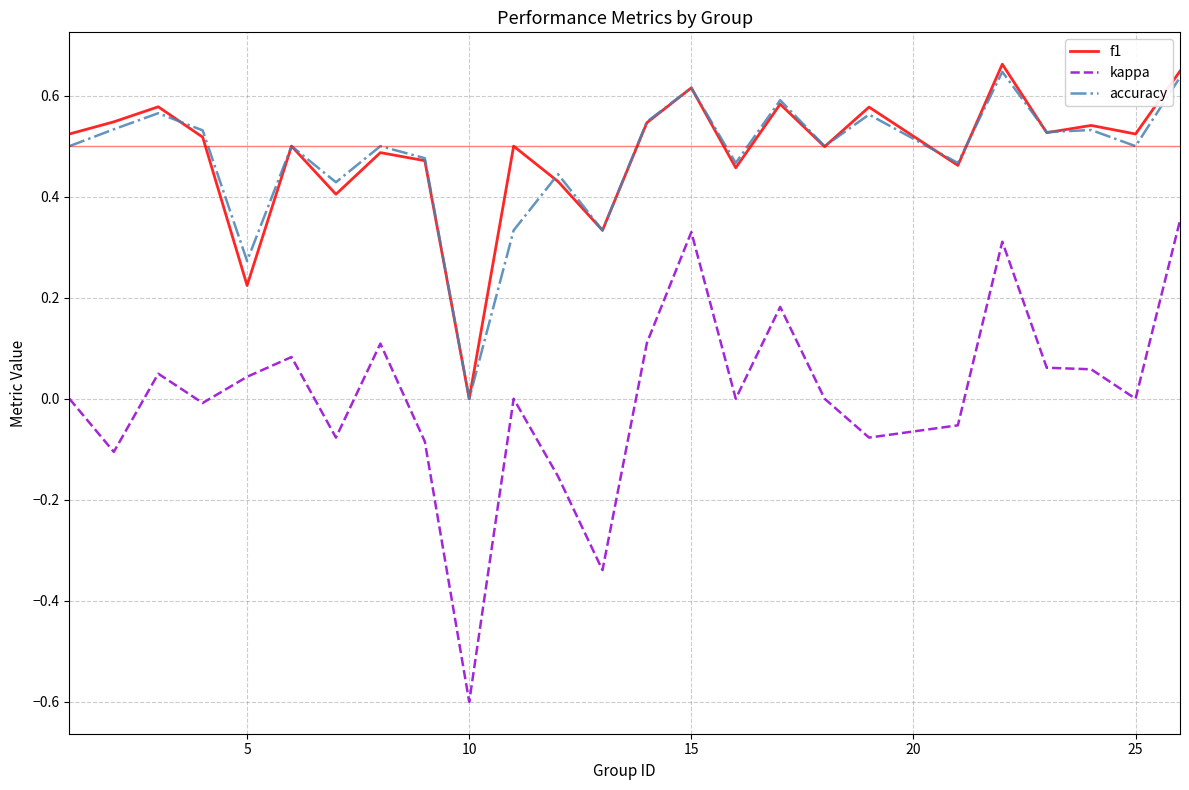

True or false: kappa and f1 cross at least once.

False